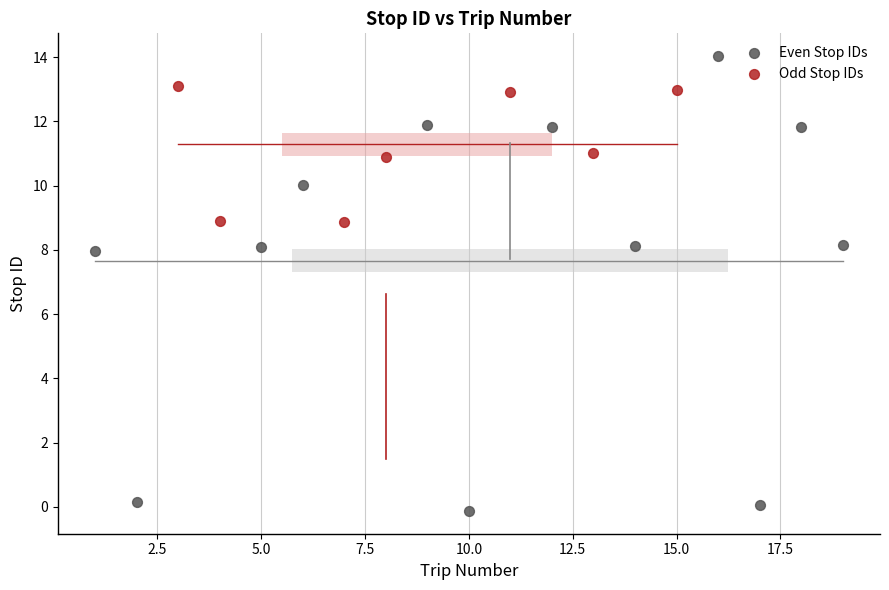

Which series has the largest Y range (max minus min)?

Even Stop IDs